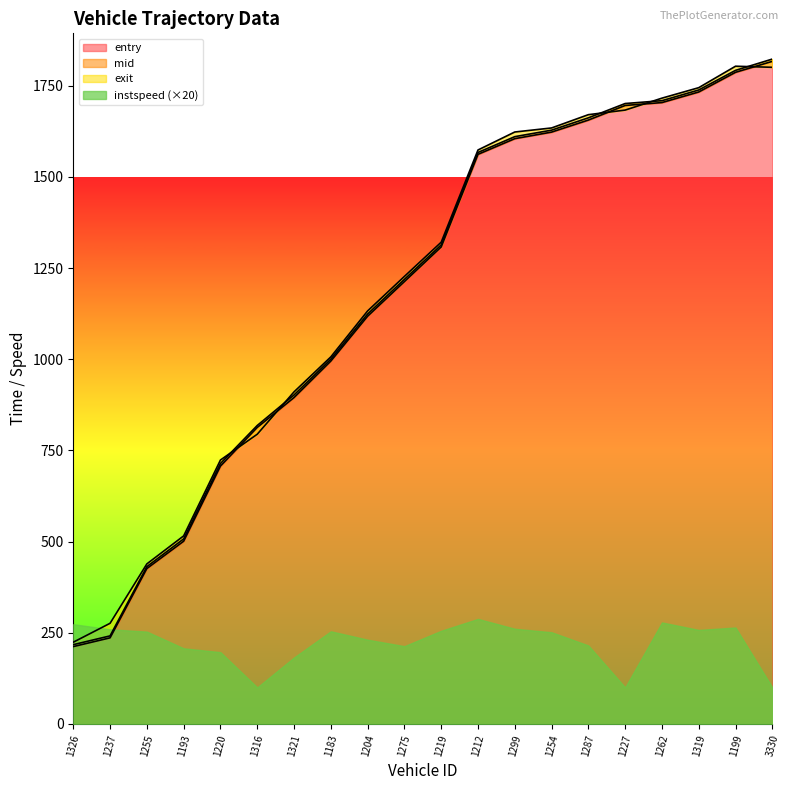

The value of entry at 1262 is 1704. True or false?

True